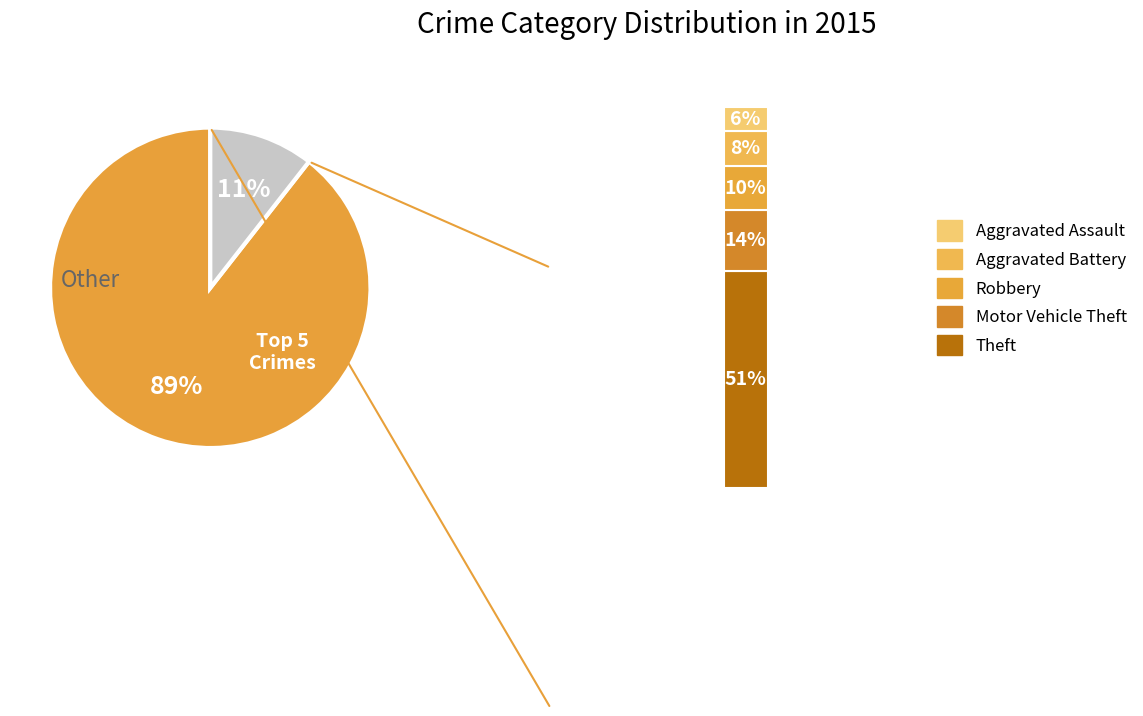

The Motor Vehicle Theft slice represents 14% of the pie. True or false?

True